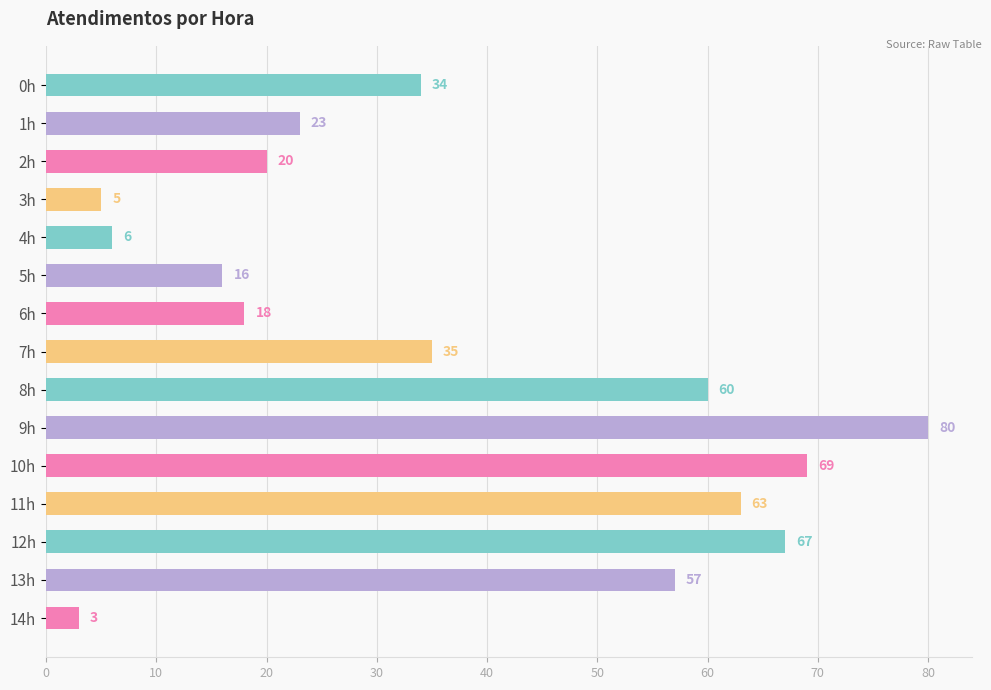

List the labels in order of value, largest first.

9h, 10h, 12h, 11h, 8h, 13h, 7h, 0h, 1h, 2h, 6h, 5h, 4h, 3h, 14h